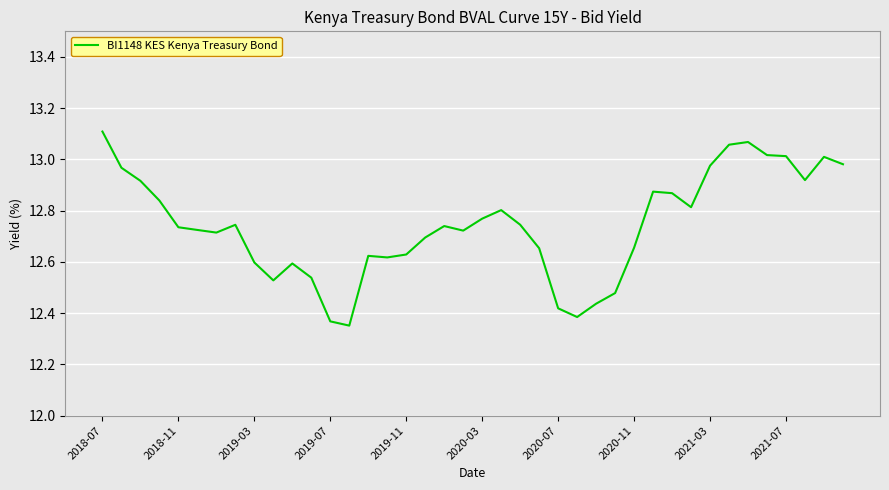

What is the difference between the maximum and minimum values?

0.8